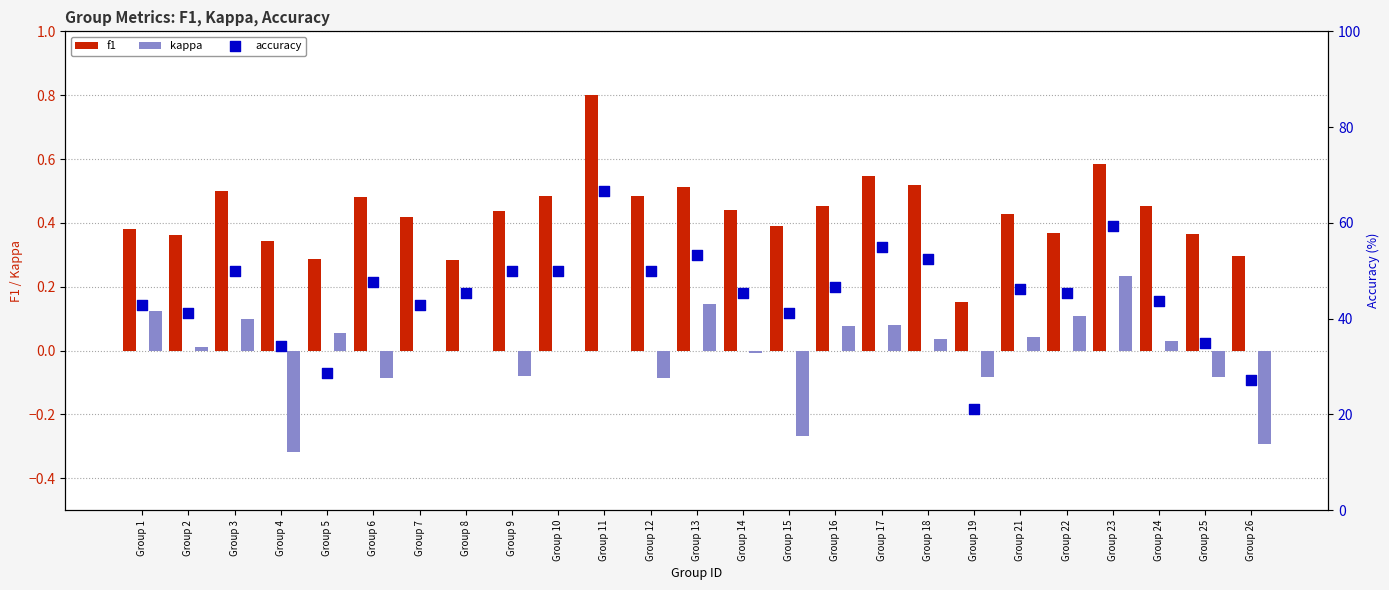

Which series has the largest total across all categories?

accuracy